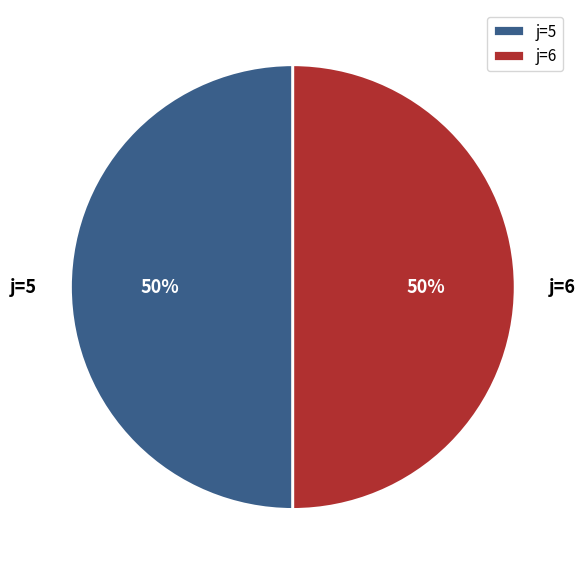

Is it true that j=5 is 37% of the pie?

False